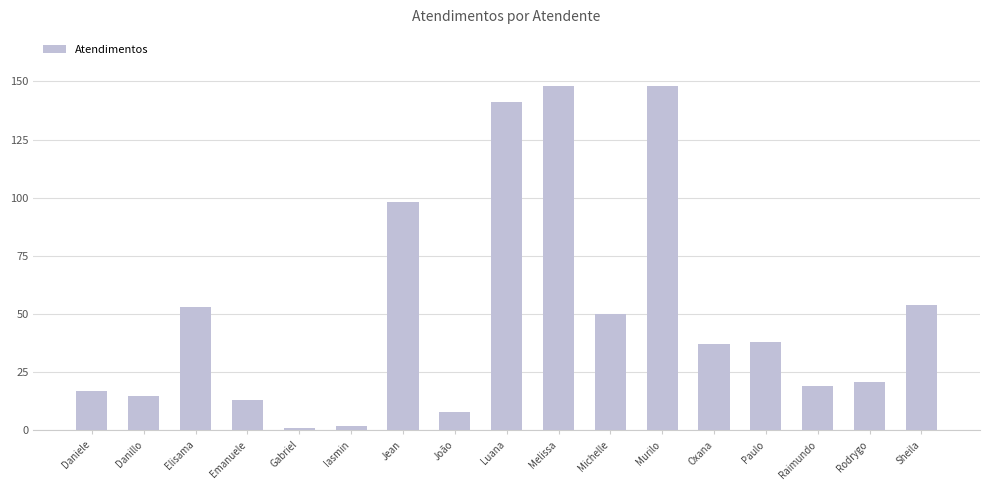

What is the label of the 13th bar from the right?

Gabriel